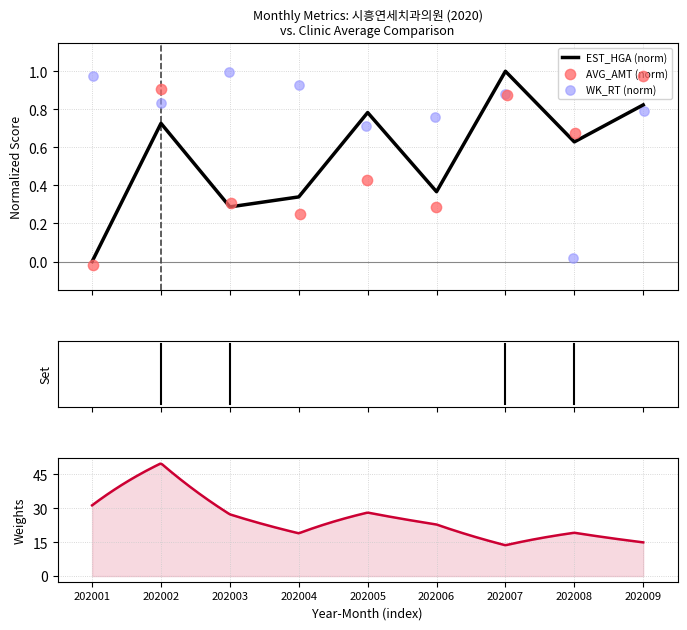

What is the highest value of the EST_HGA (norm) series?

1.0